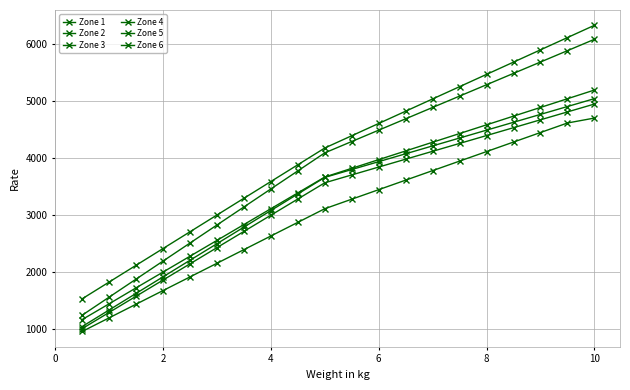

How many series are shown in this chart?

6